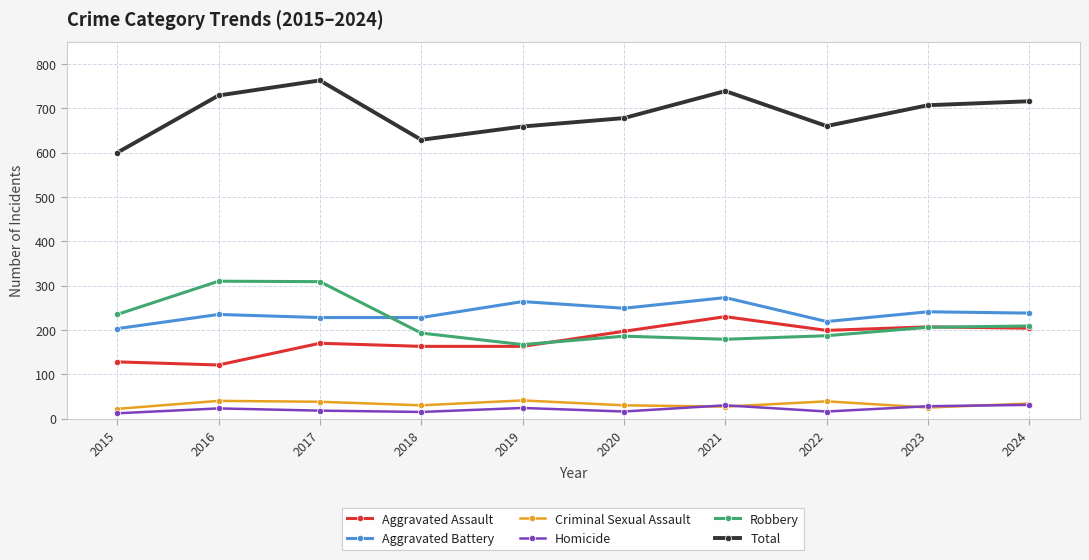

True or false: Homicide and Aggravated Battery intersect in this chart.

False